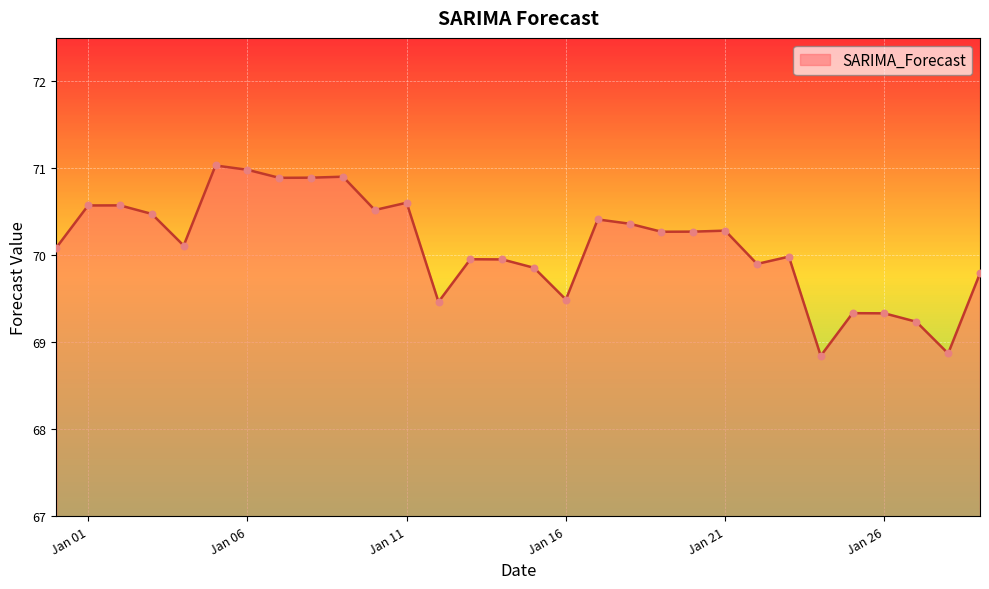

What is the maximum value shown in the chart?

71.0